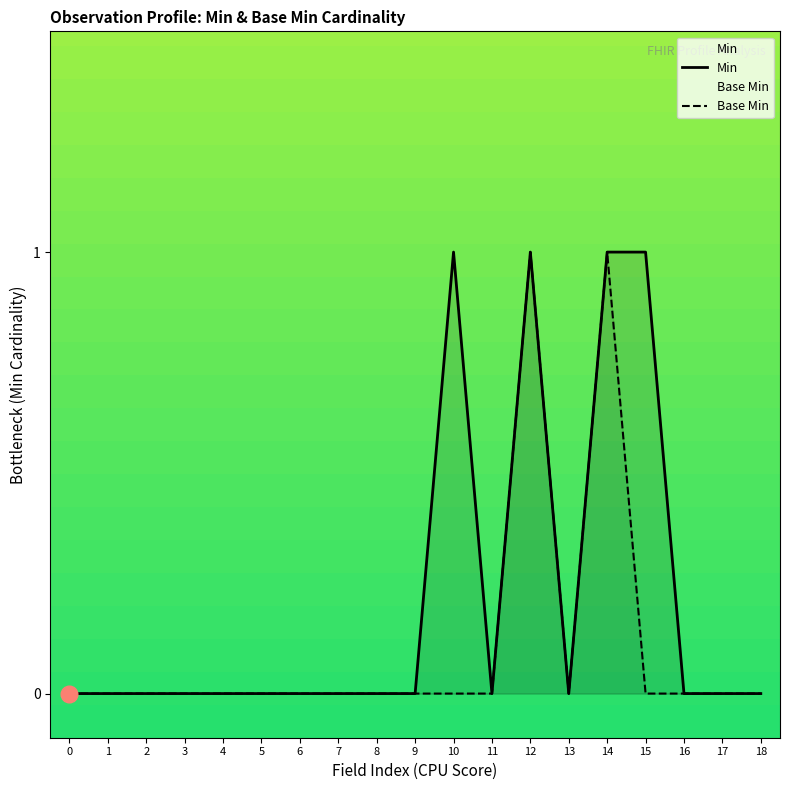

Which series changed the most between 11 and 16?

Min